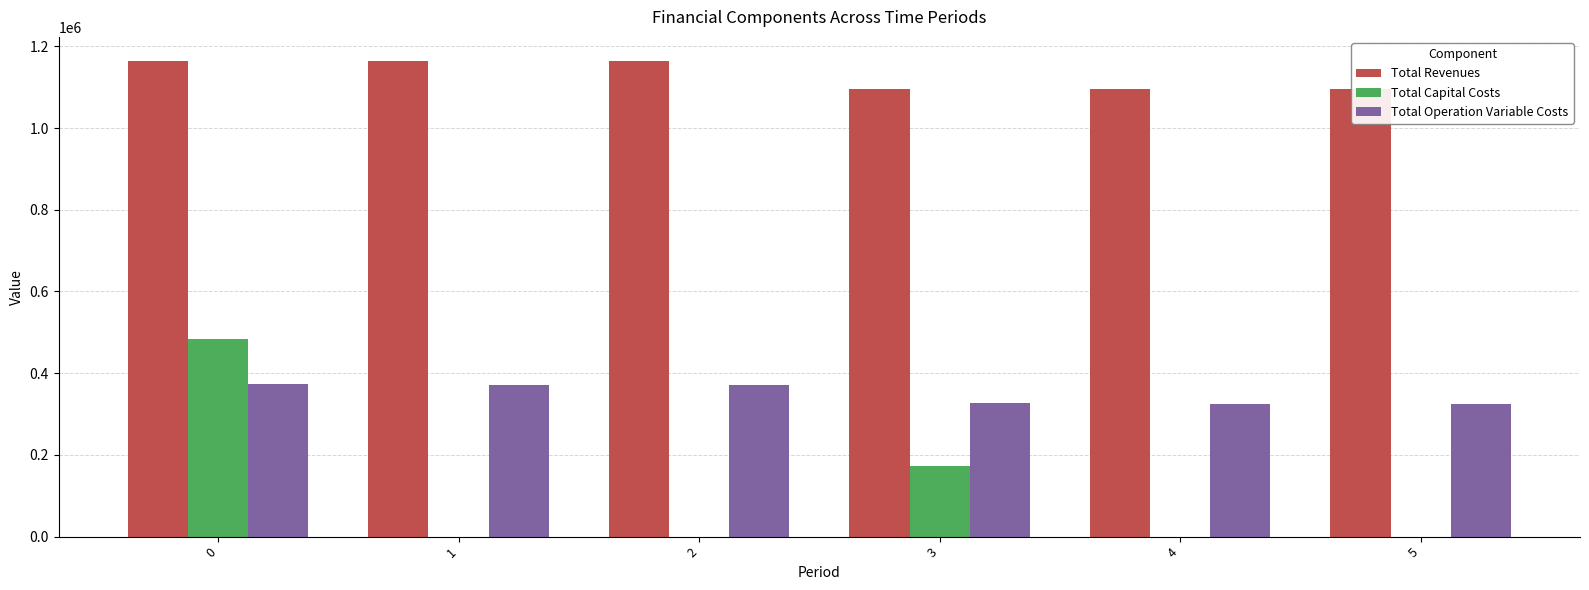

List the series in order of their peak value, highest first.

Total Revenues, Total Capital Costs, Total Operation Variable Costs